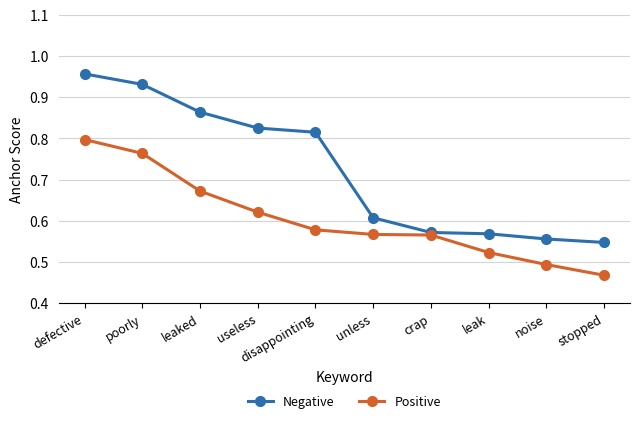

True or false: Positive has more than 1 points higher than both neighbors.

False